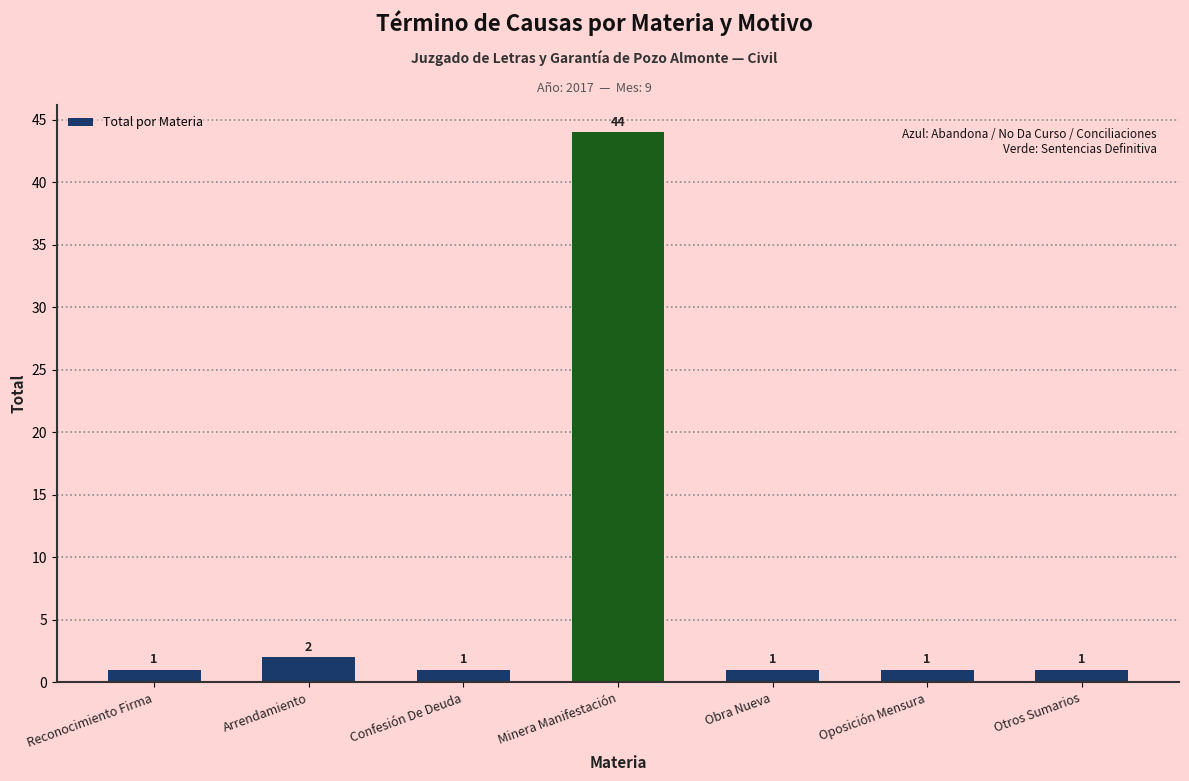

At which category does the chart reach its peak across all series?

Minera Manifestación